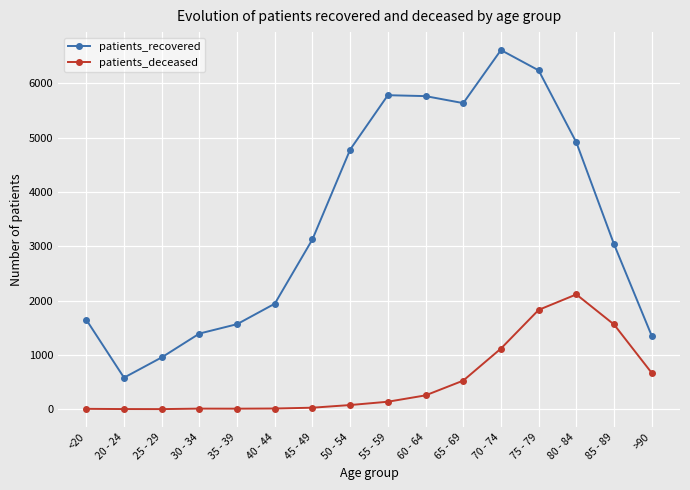

In patients_recovered, how many points are higher than both neighbors (excluding endpoints)?

2